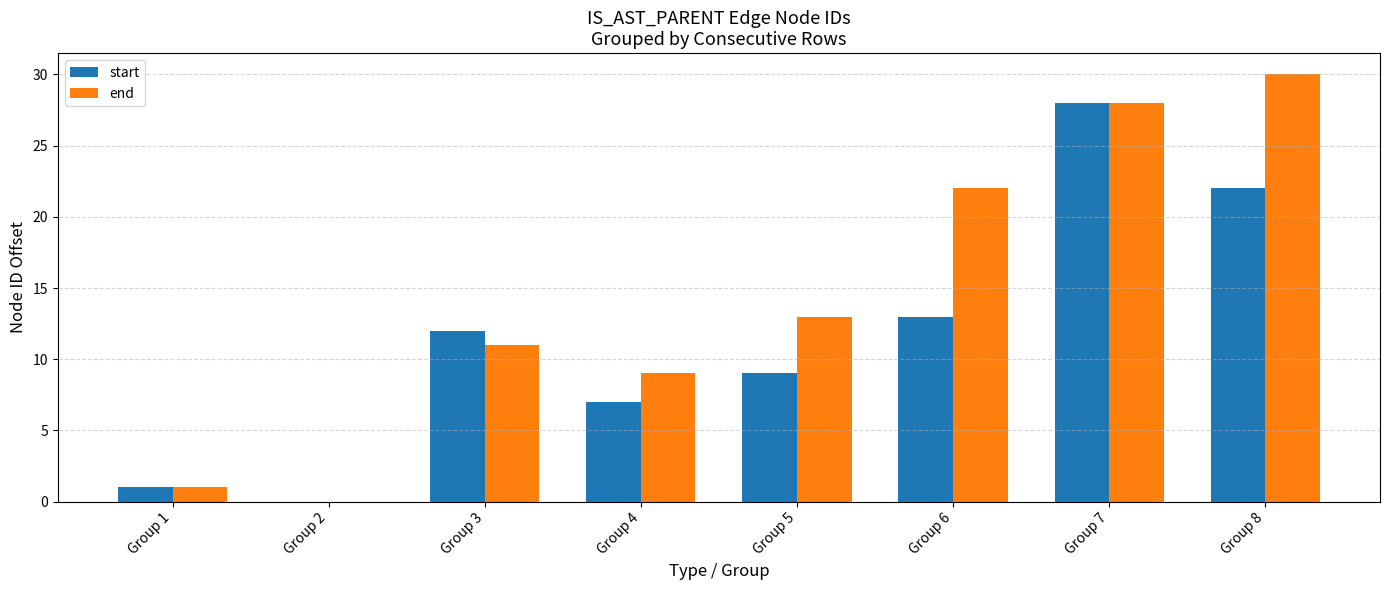

Which series changed the most between Group 4 and Group 7?

start